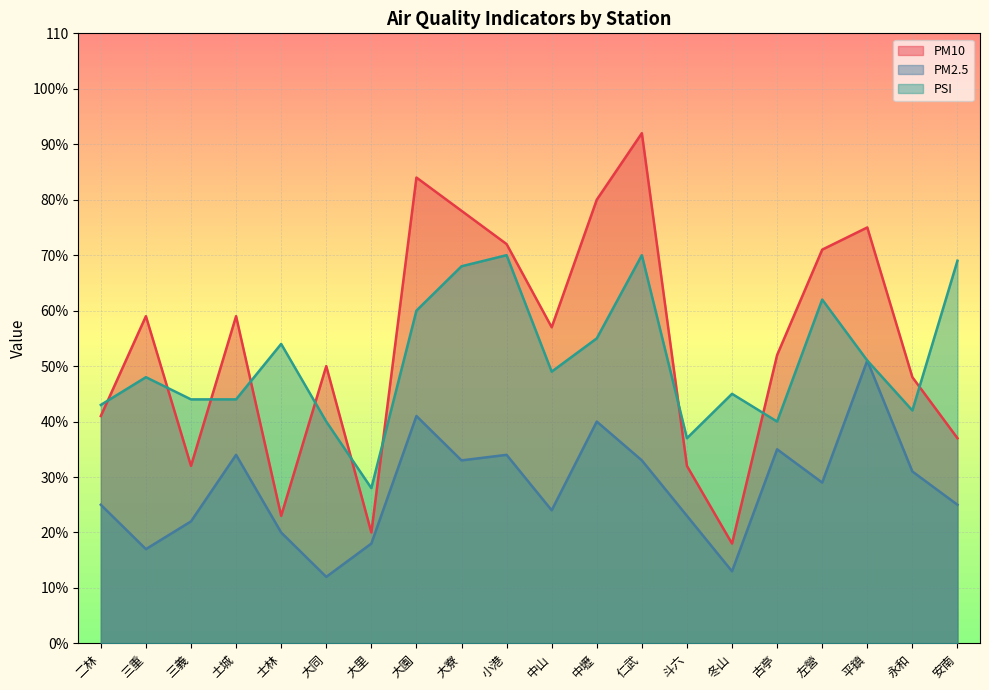

True or false: PSI has more than 2 interior local peaks.

True